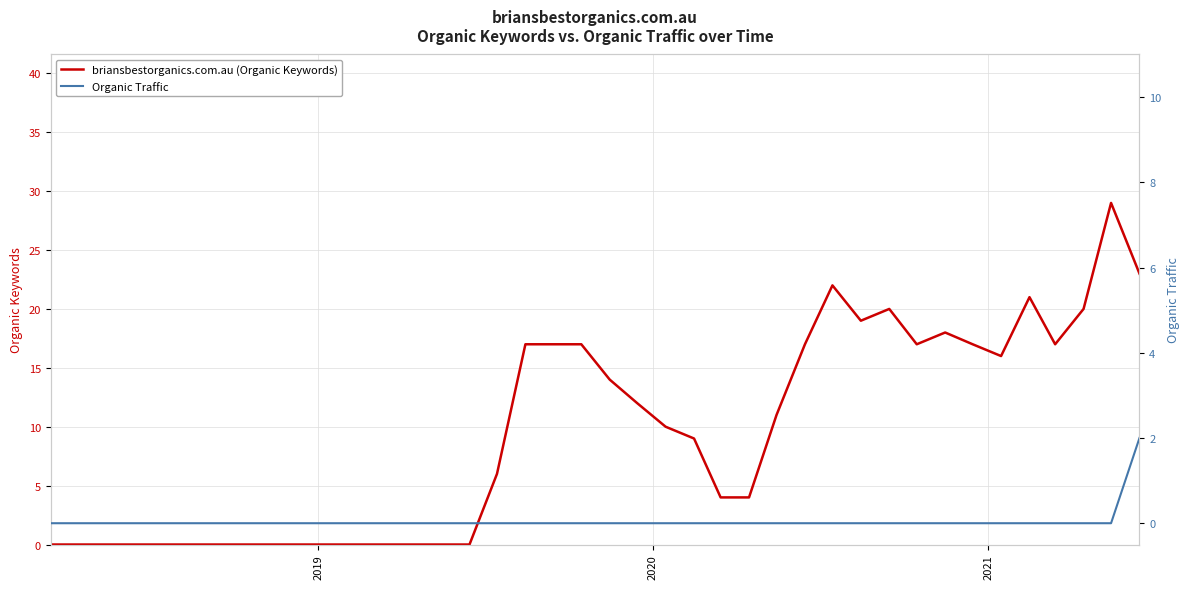

What is the maximum value for briansbestorganics.com.au (Organic Keywords)?

29